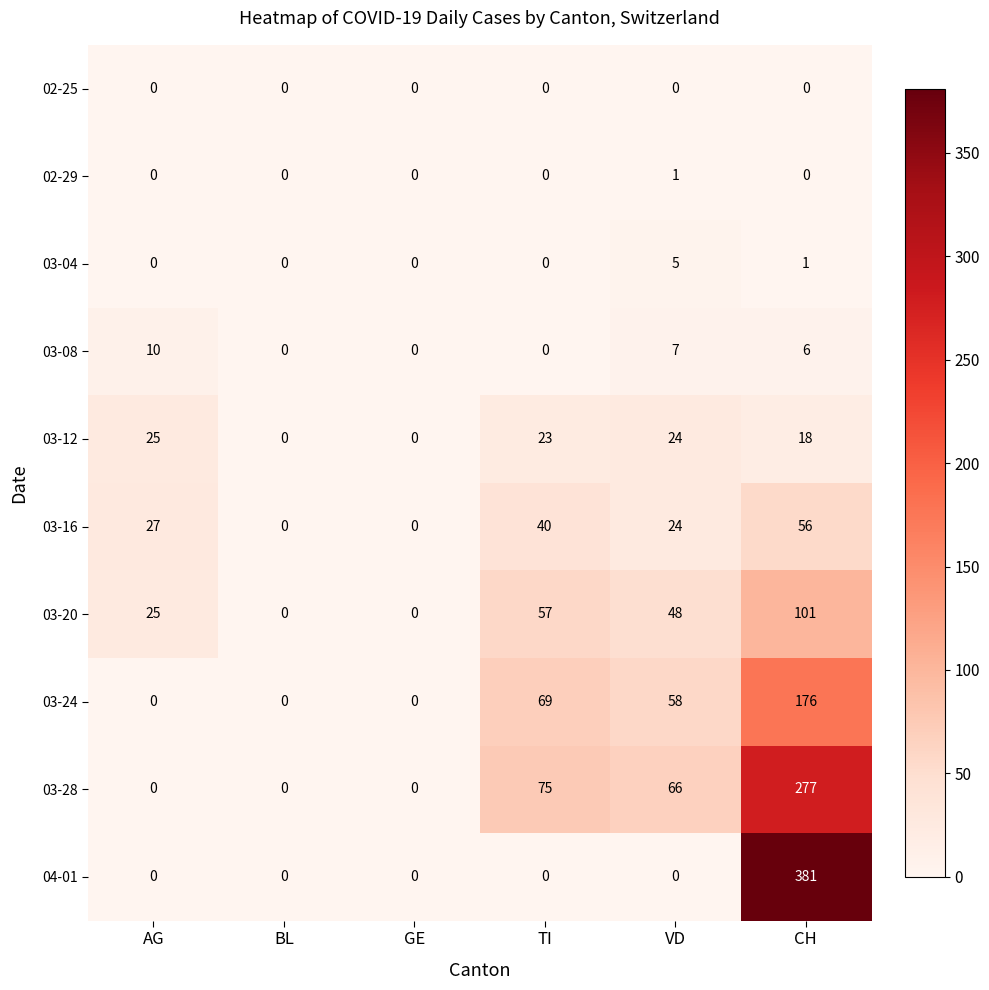

How many 02-29 values are between 0 and 1?

6